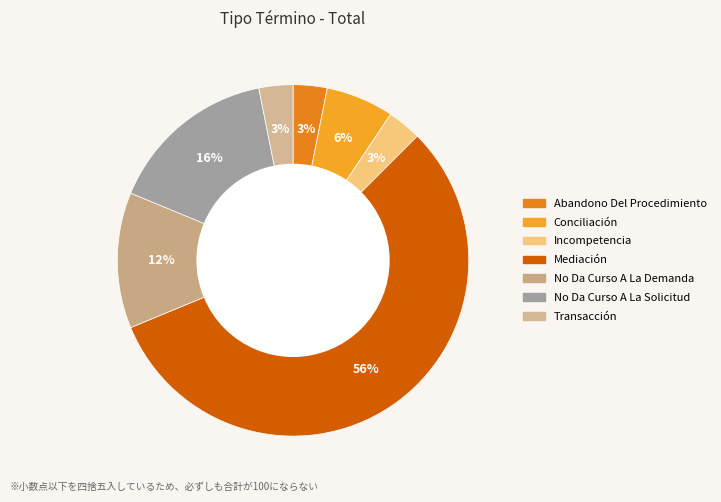

How many segments does this pie chart have?

7